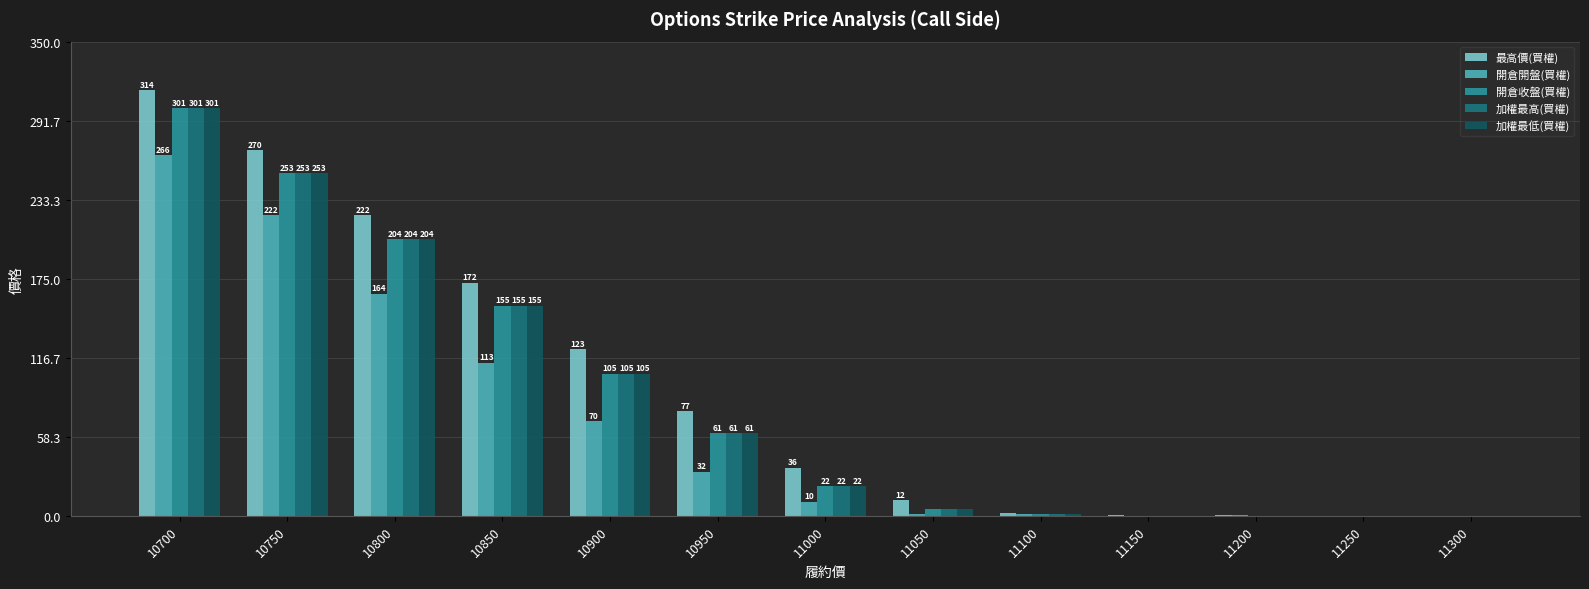

The 最高價(買權) series shows 136.7 at 10750. True or false?

False